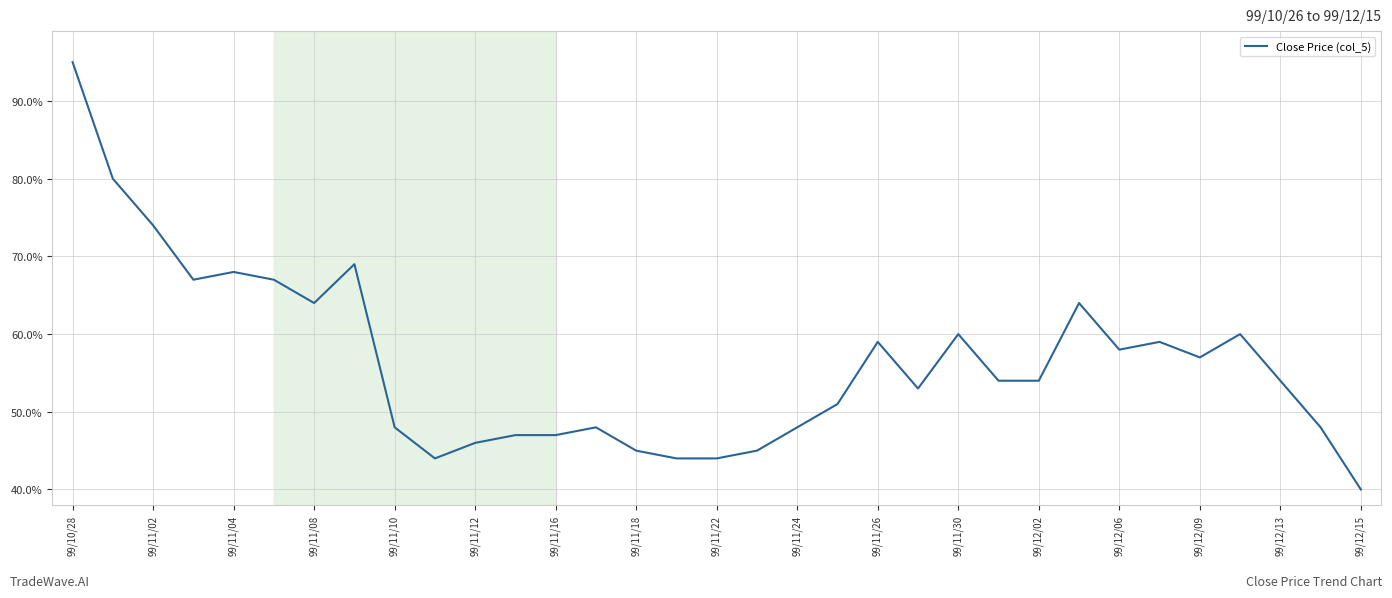

What is the average value?

0.6